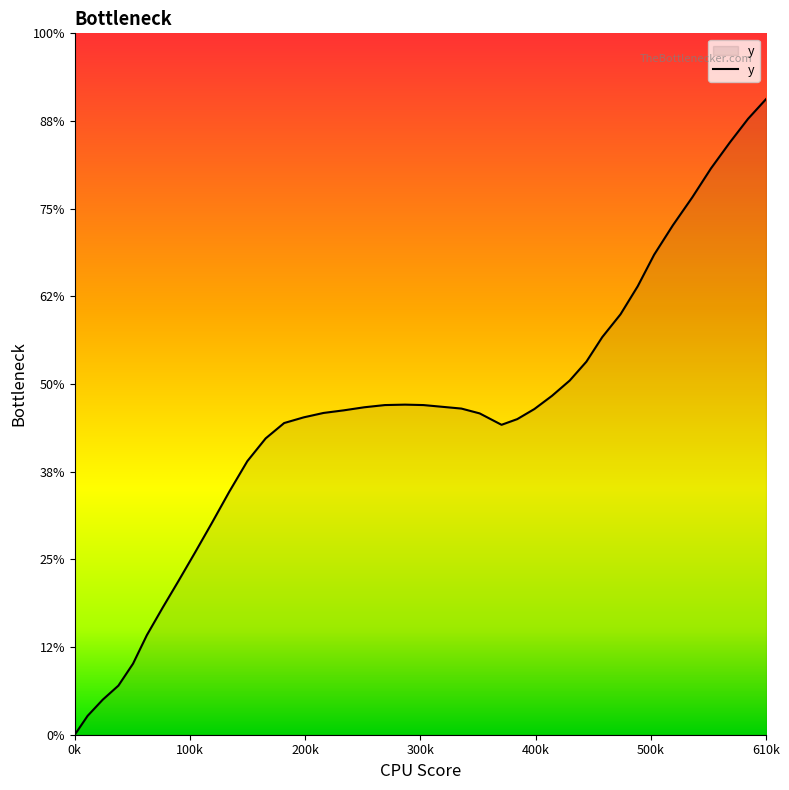

Does the chart have visible grid lines?

No